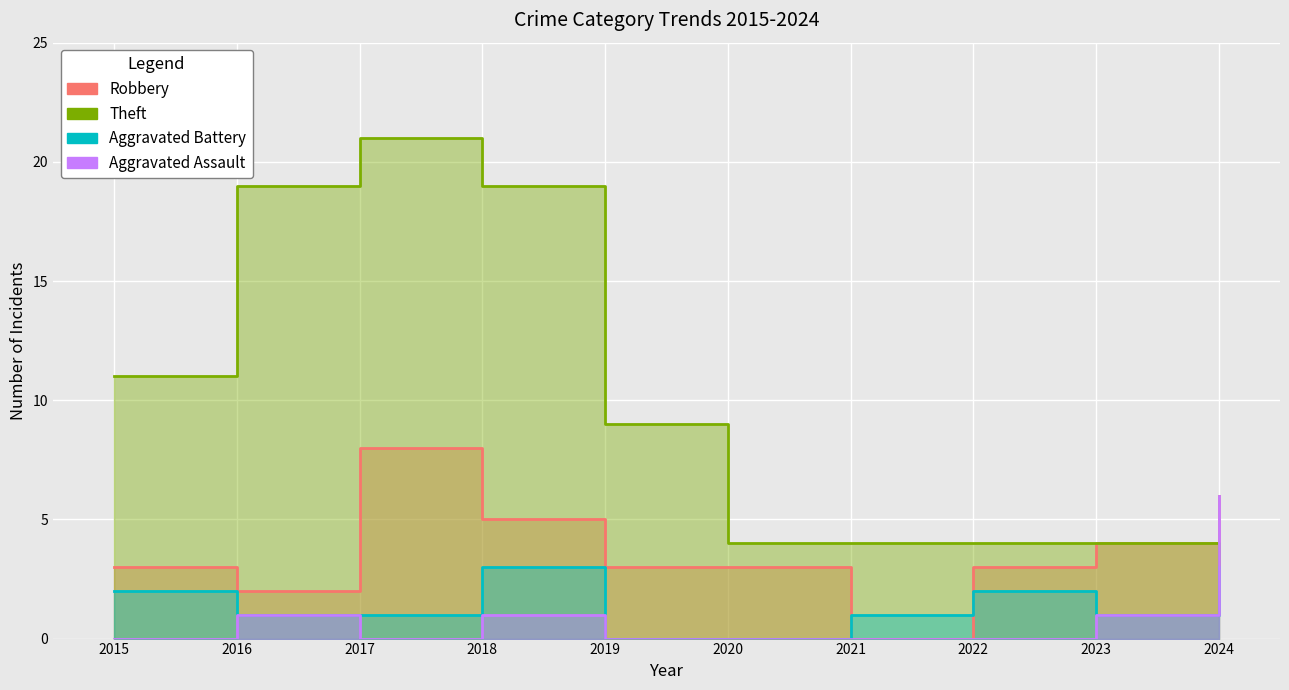

At which label does Theft reach its peak?

2017